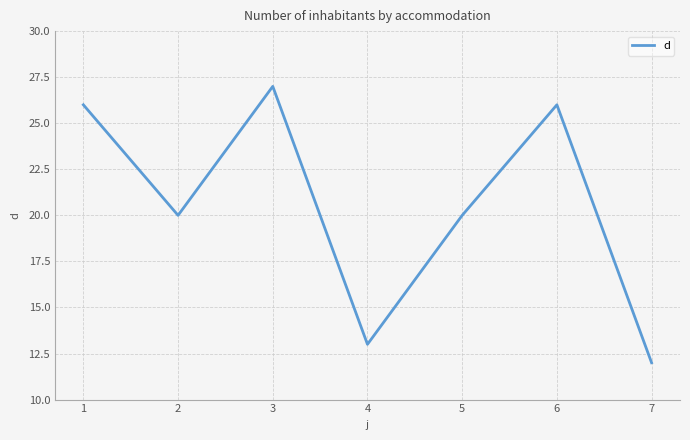

At which category does the data reach its first local peak?

3